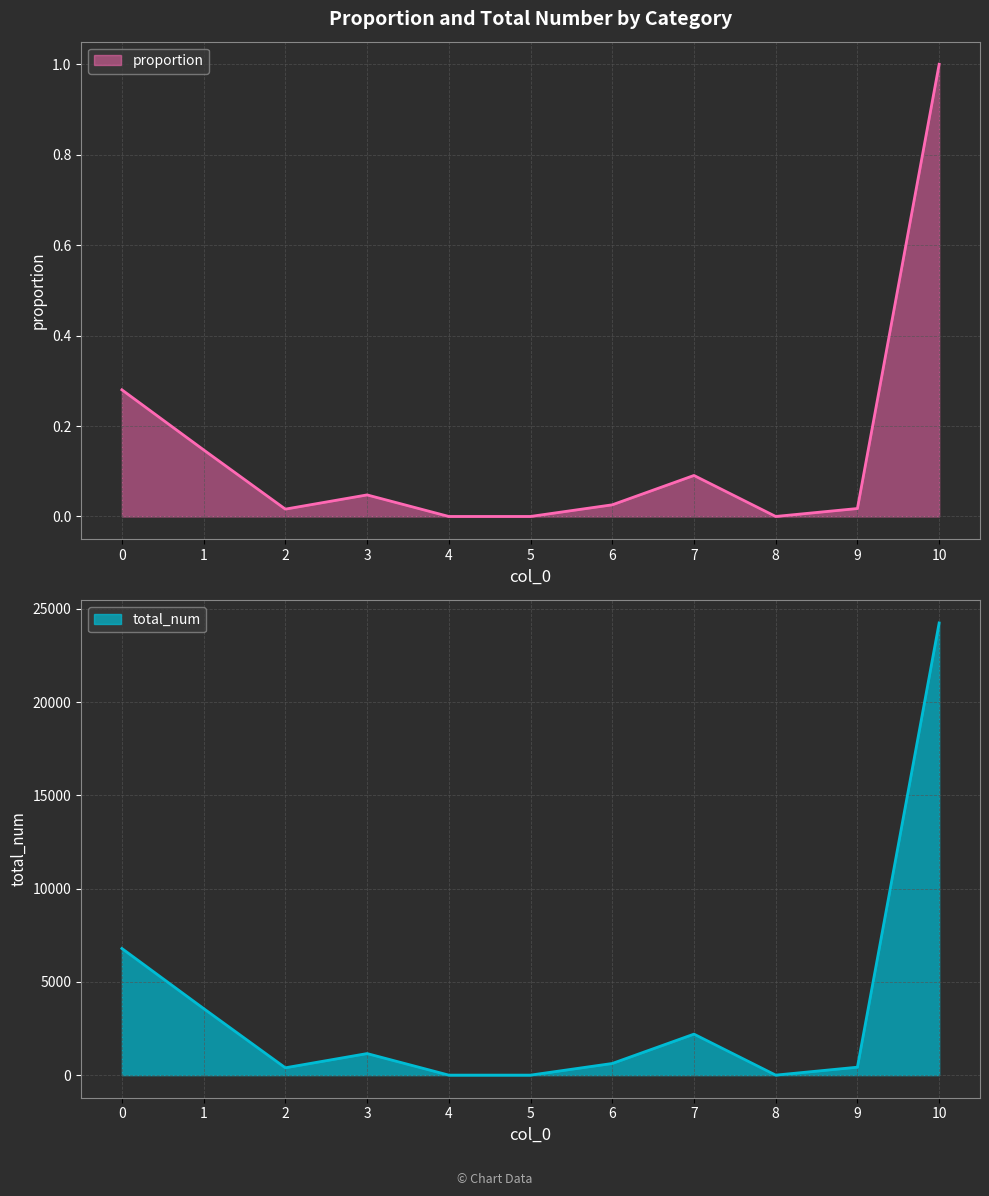

Is it true that proportion equals 0.6 at 10?

False